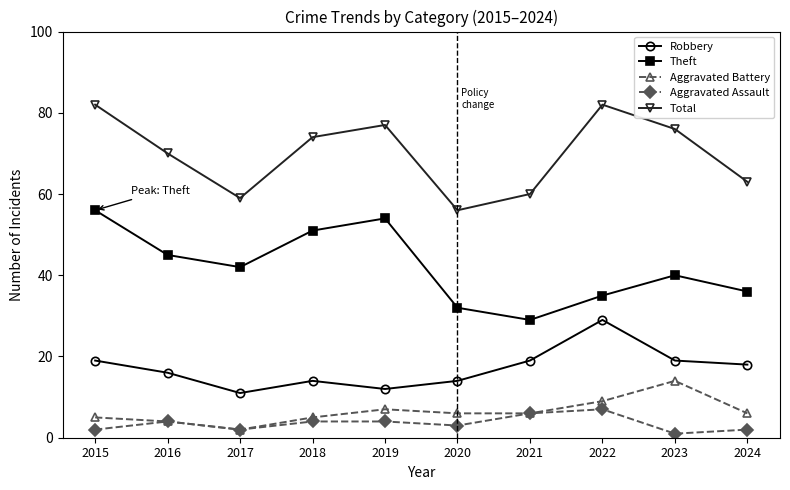

In Robbery, how many points are lower than both neighbors (excluding endpoints)?

2